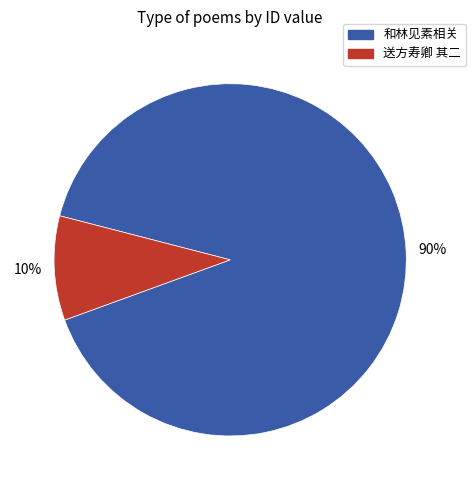

Which slice is the largest?

和林见素相关